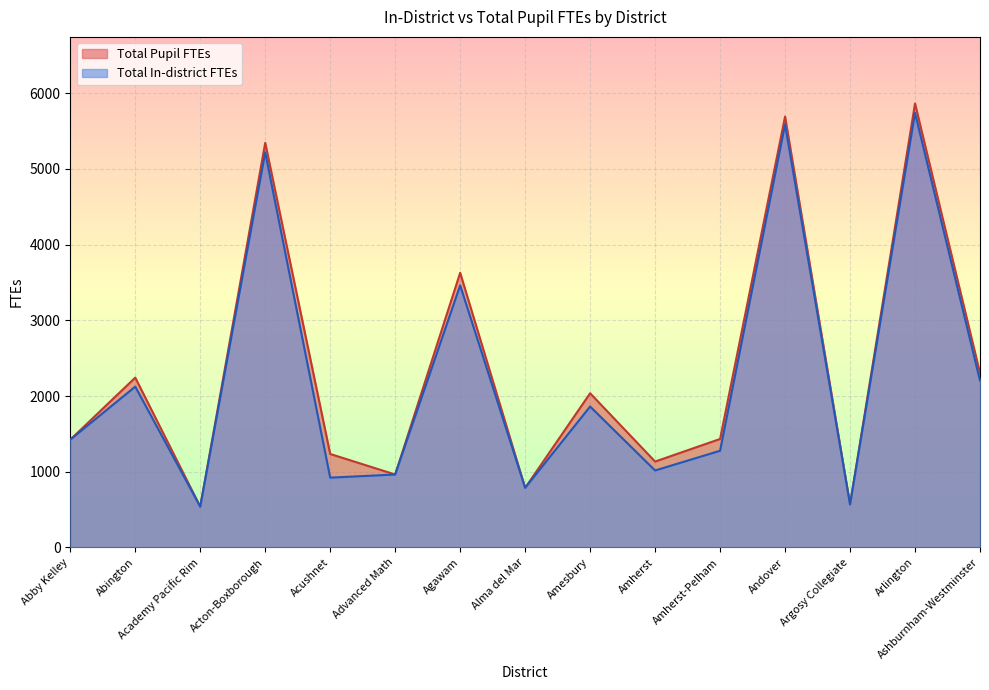

Rank the series by their maximum value, from highest to lowest.

Total Pupil FTEs, Total In-district FTEs